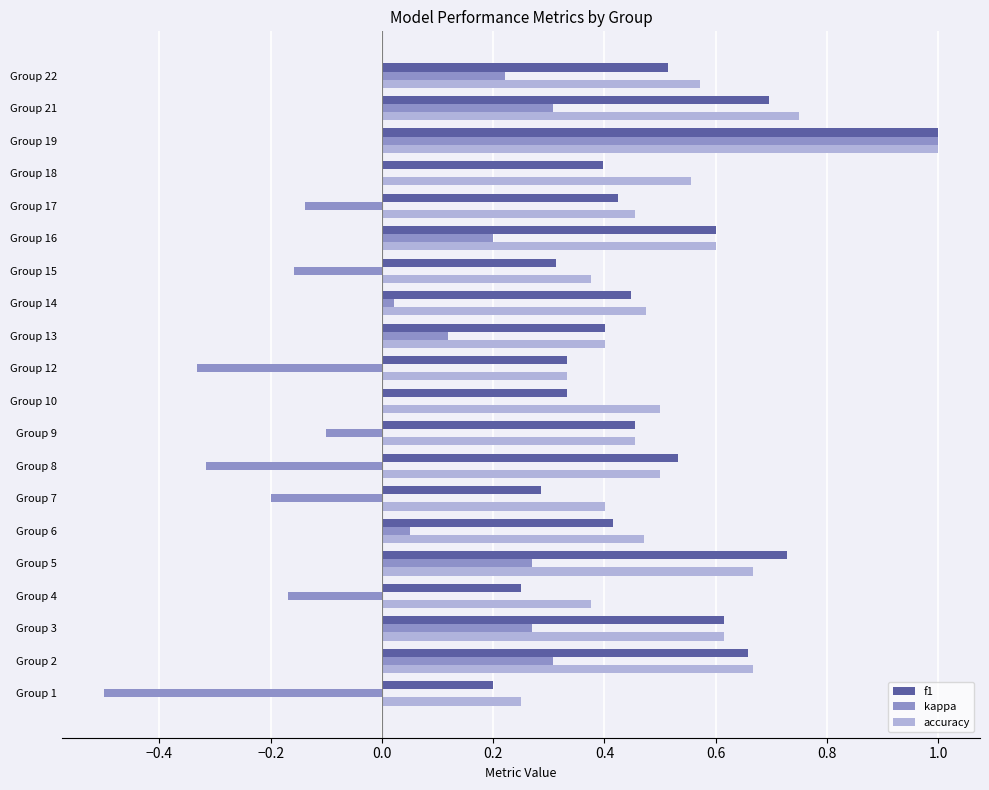

How many series are shown in this chart?

3